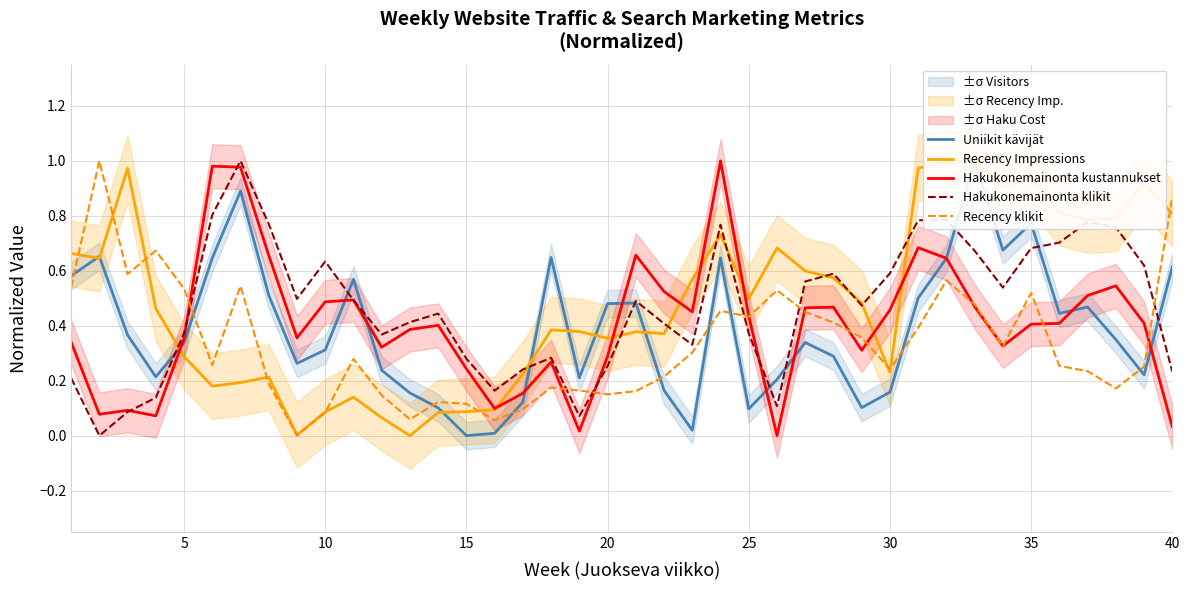

At how many categories does at least one series exceed 0?

40